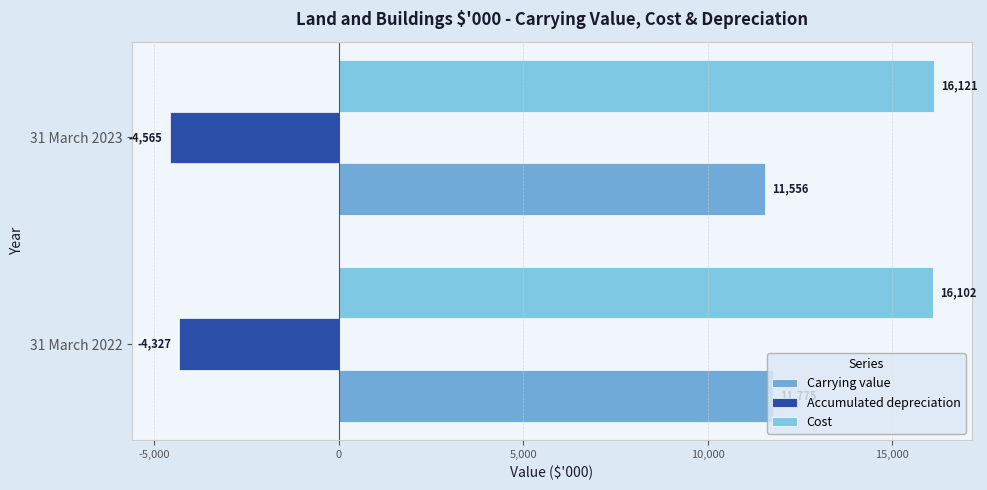

How many distinct data groups are displayed?

3